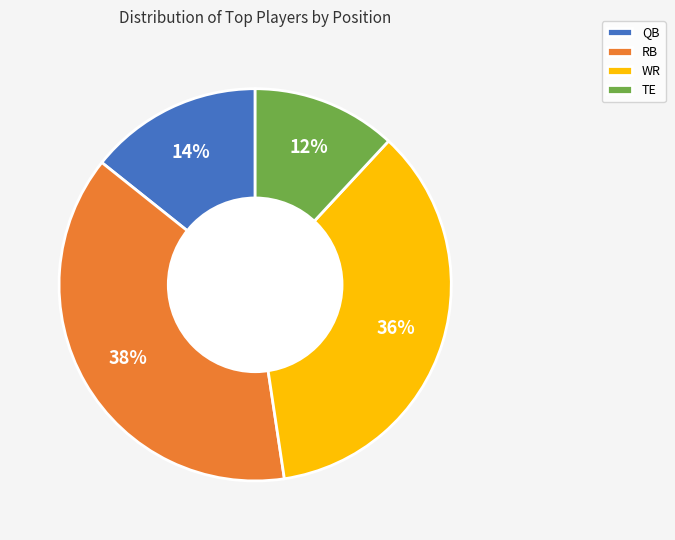

Is QB the majority of the pie?

No